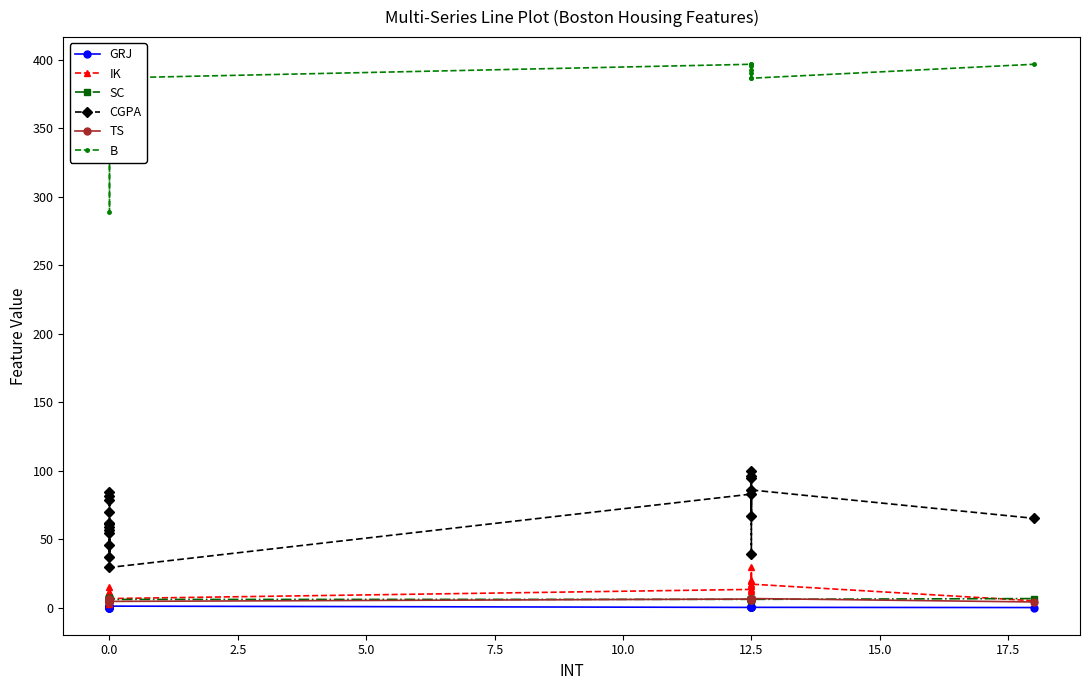

What are all the series names shown in the legend?

GRJ, IK, SC, CGPA, TS, B